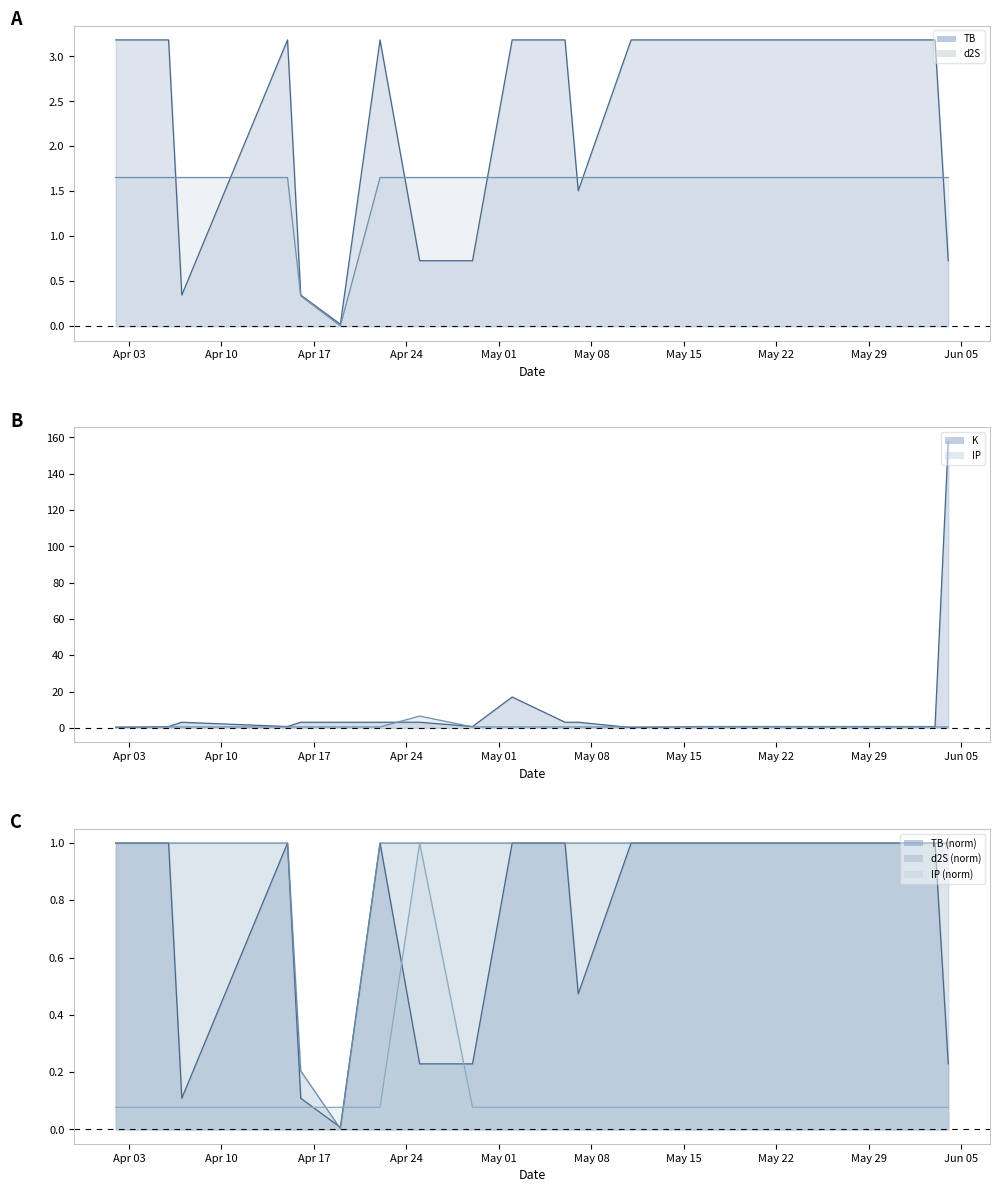

The value of d2S at 2023-04-19 is 0.0. True or false?

True